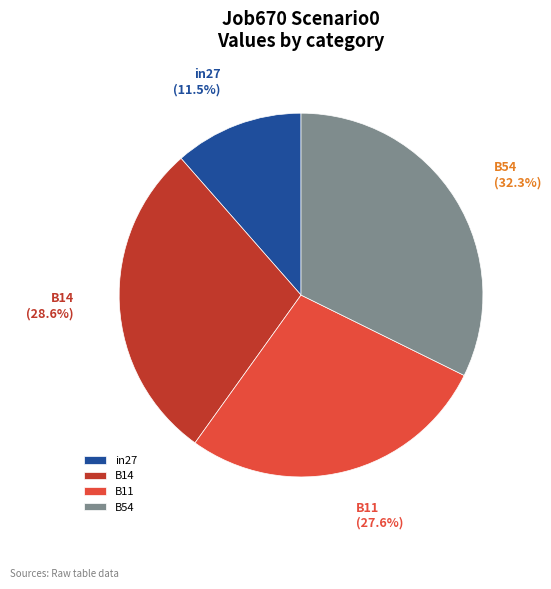

To the nearest percent, what percentage of the pie is B54?

32%